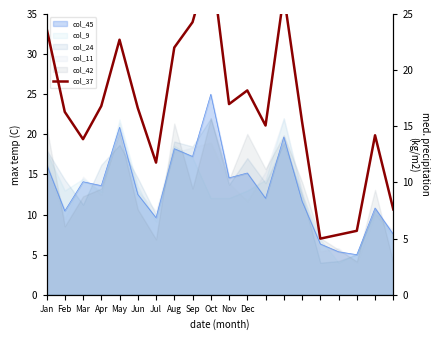

How many interior local peaks (higher than both neighbors) does the data have?

5